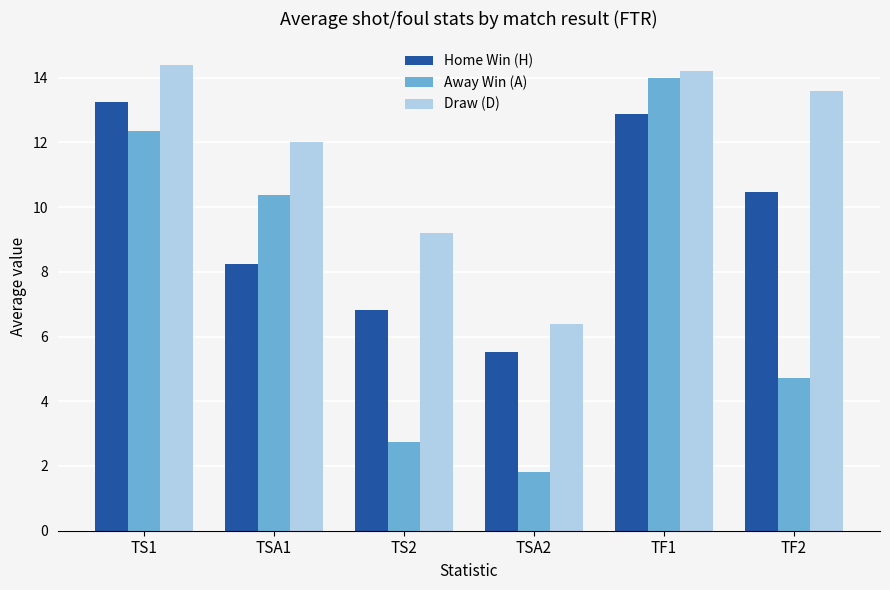

What is the difference between the maximum and second lowest values in the Draw (D) series?

5.2